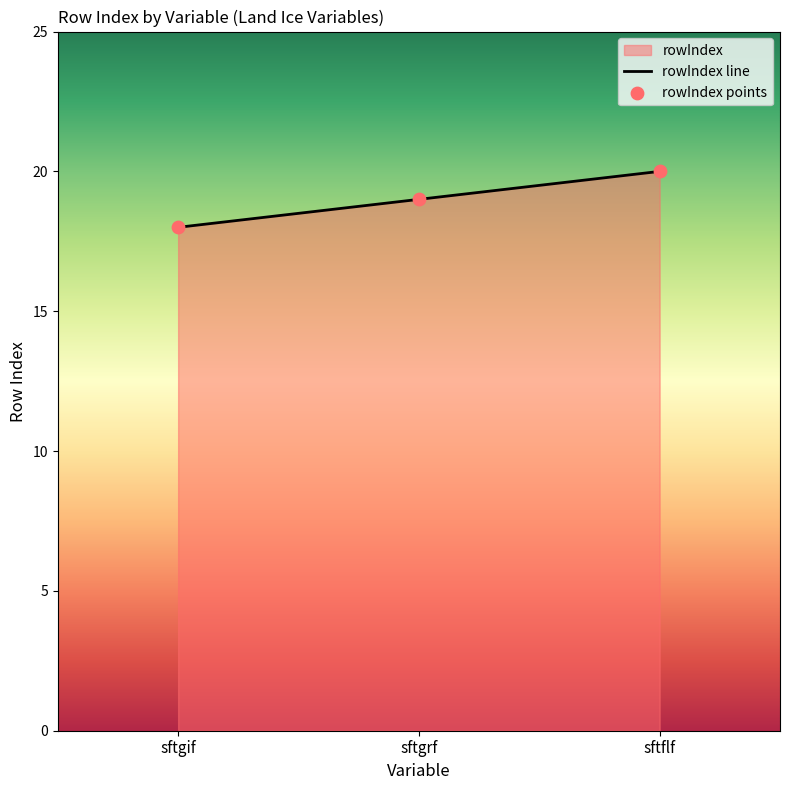

At which category is the sum across all series the highest?

sftflf